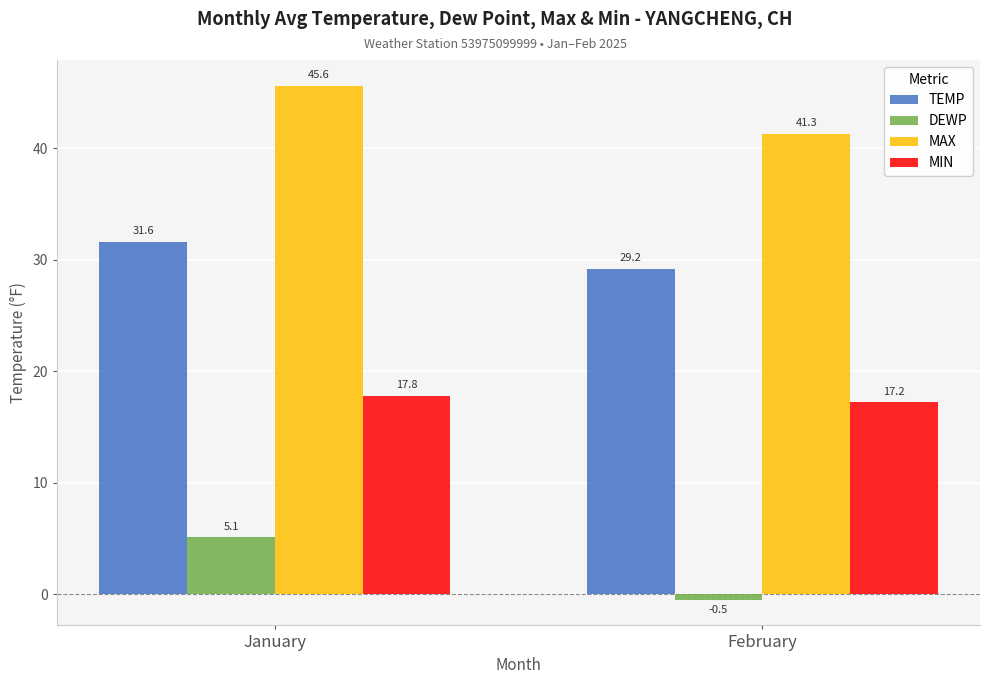

How many series are shown in this chart?

4